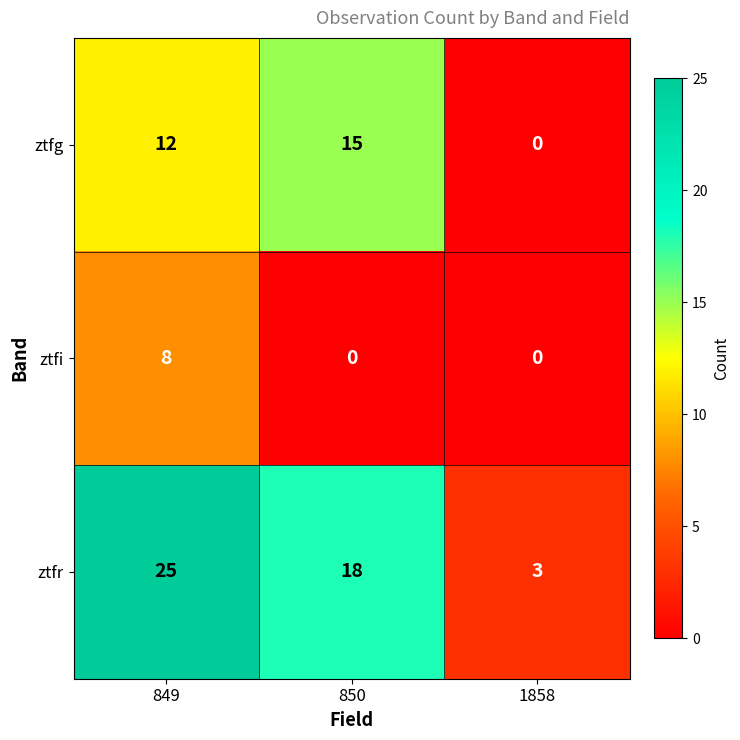

Where is ztfr nearest to the value 14?

850